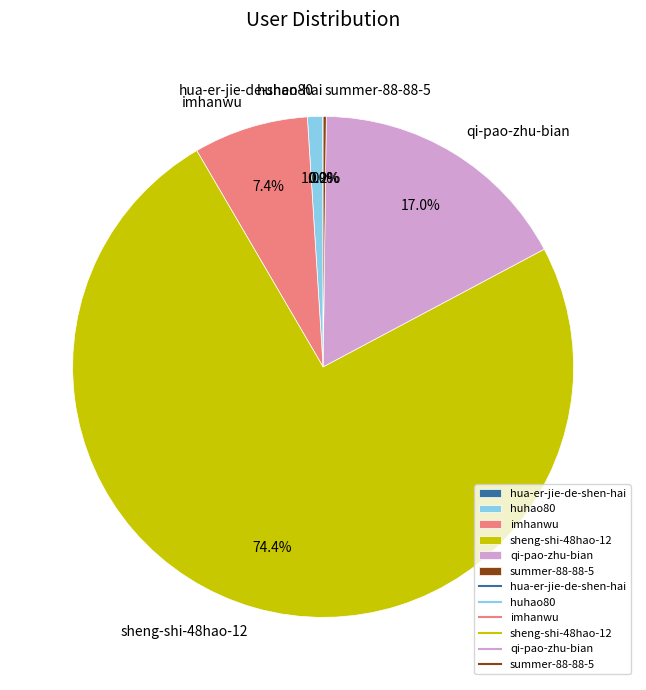

Is there any slice that represents more than half of the pie?

Yes